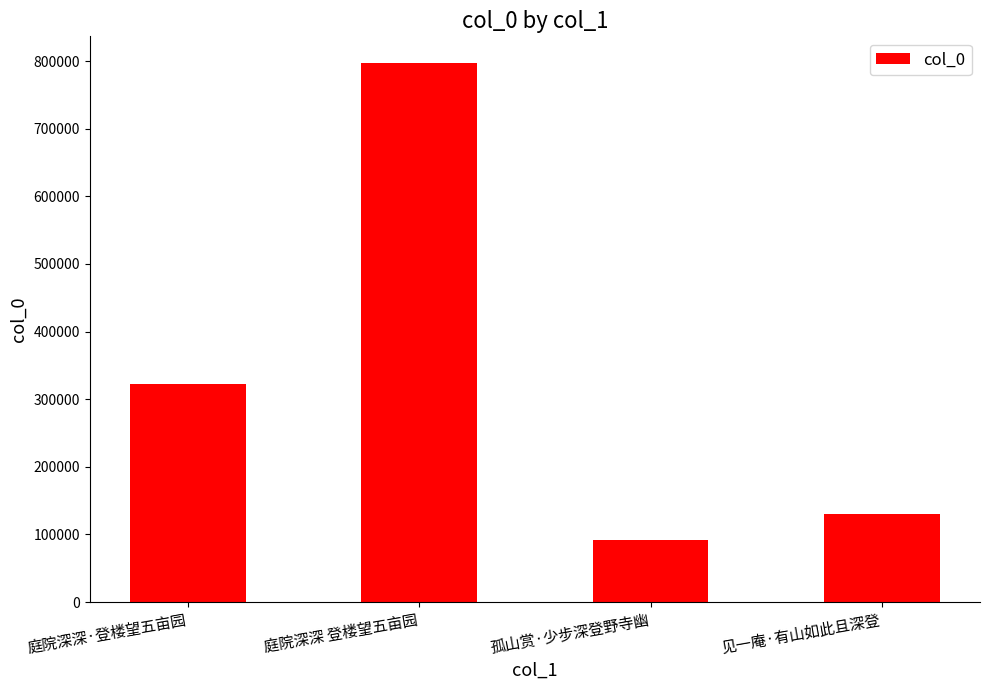

How many values are below 322164?

2